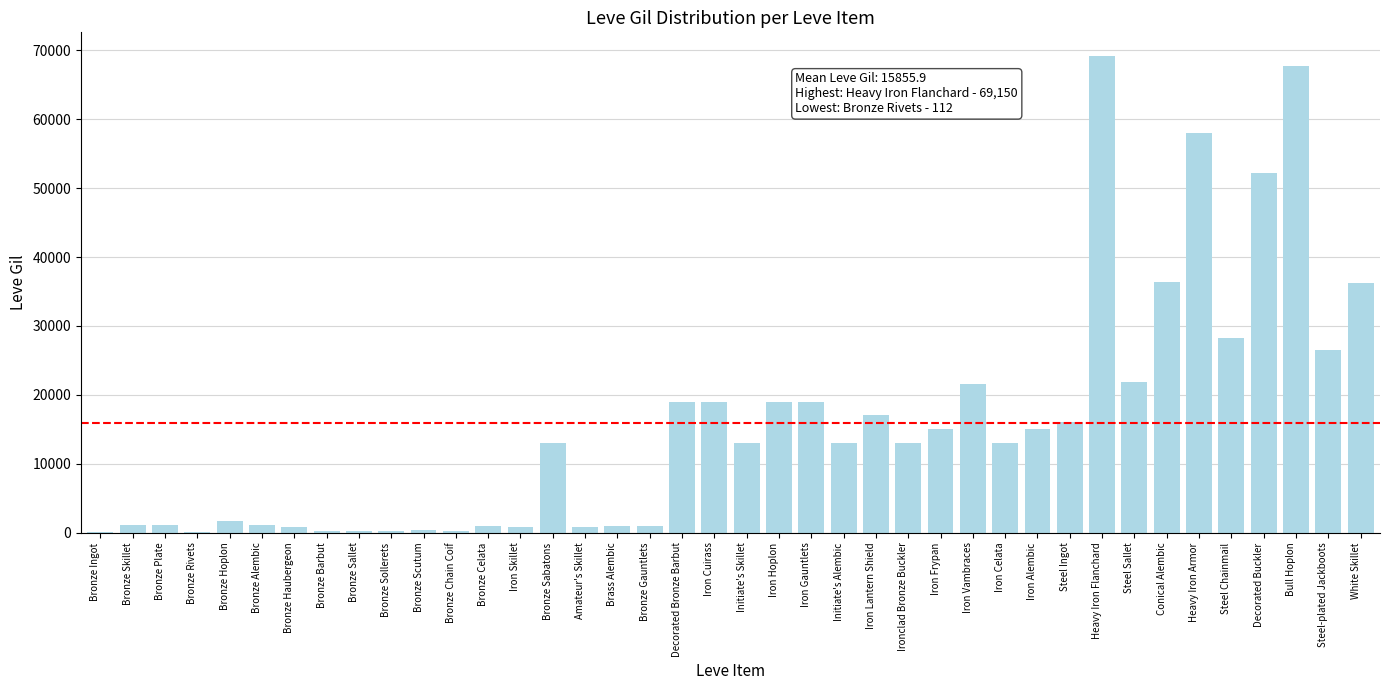

How many series are shown in this chart?

1